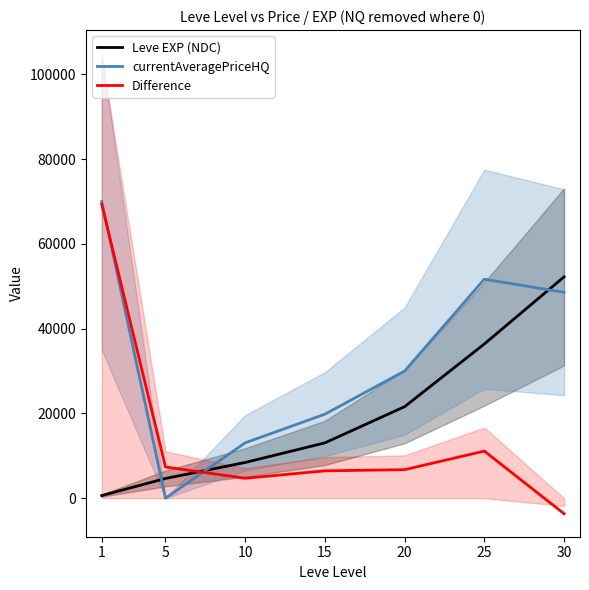

At which category is the sum across all series the highest?

1